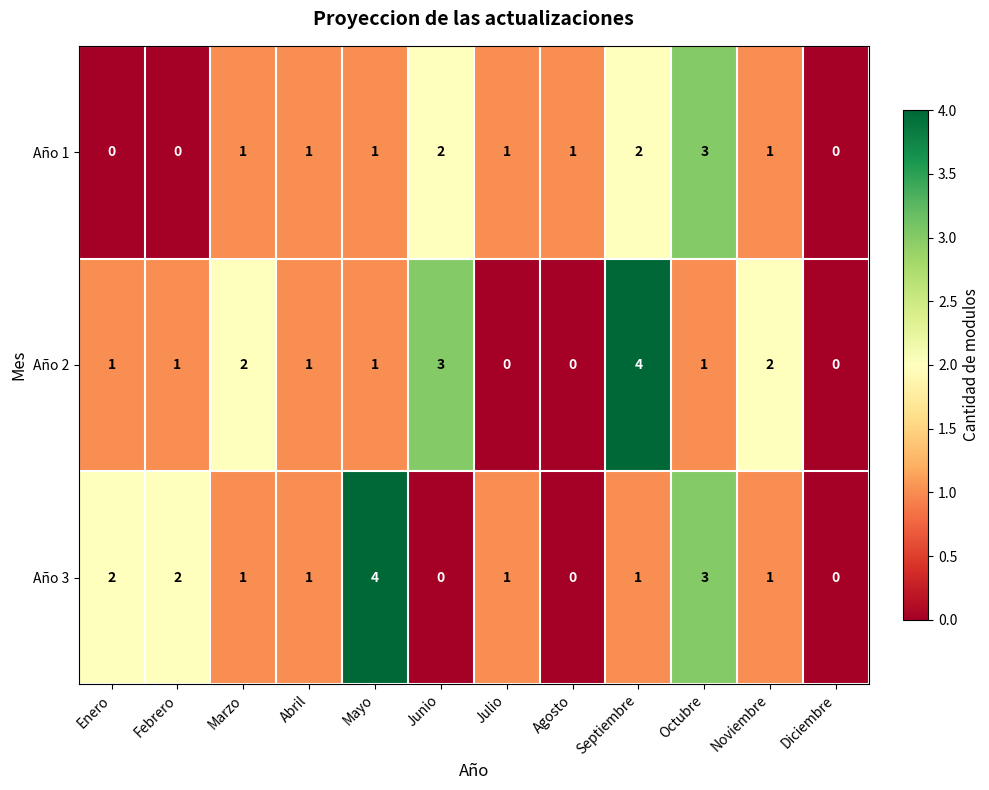

What is the sum of the Año 1 values at Septiembre and Octubre?

5